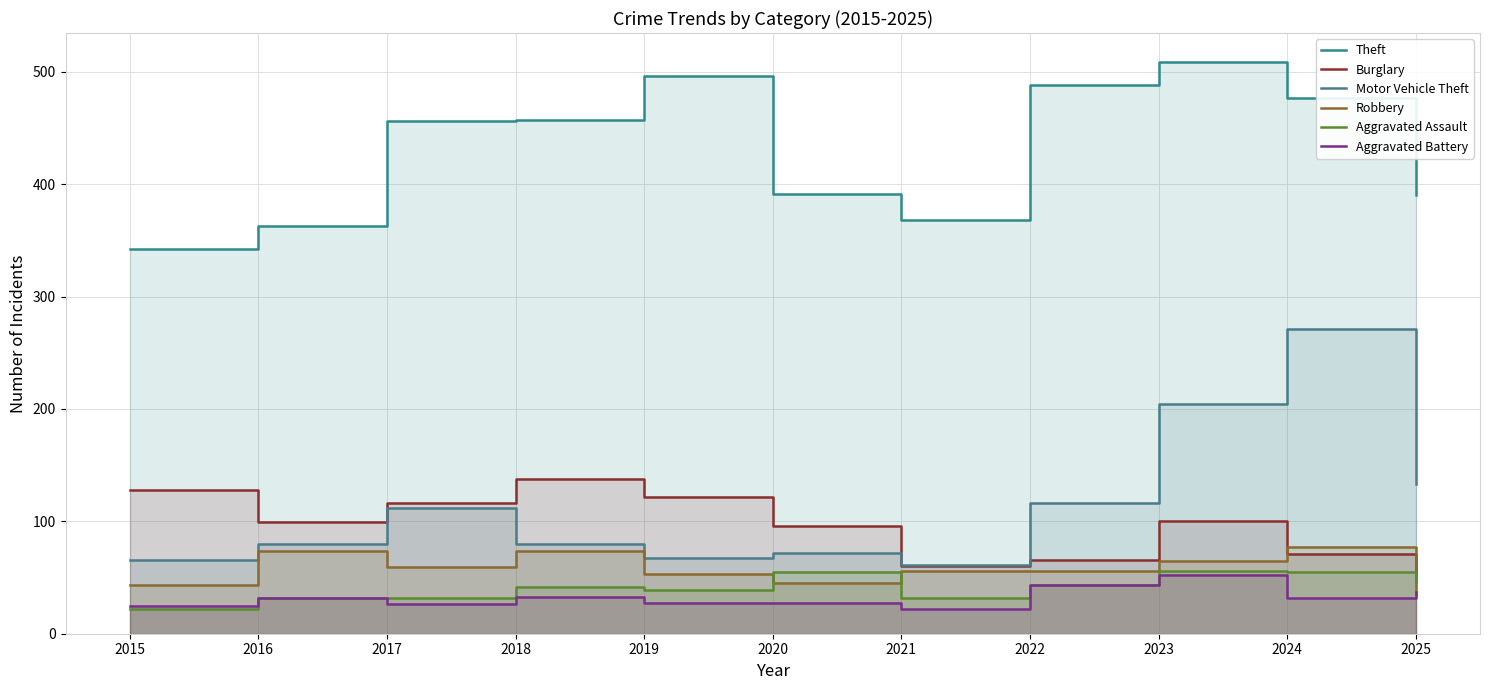

Which category has the lowest value across all series?

2015